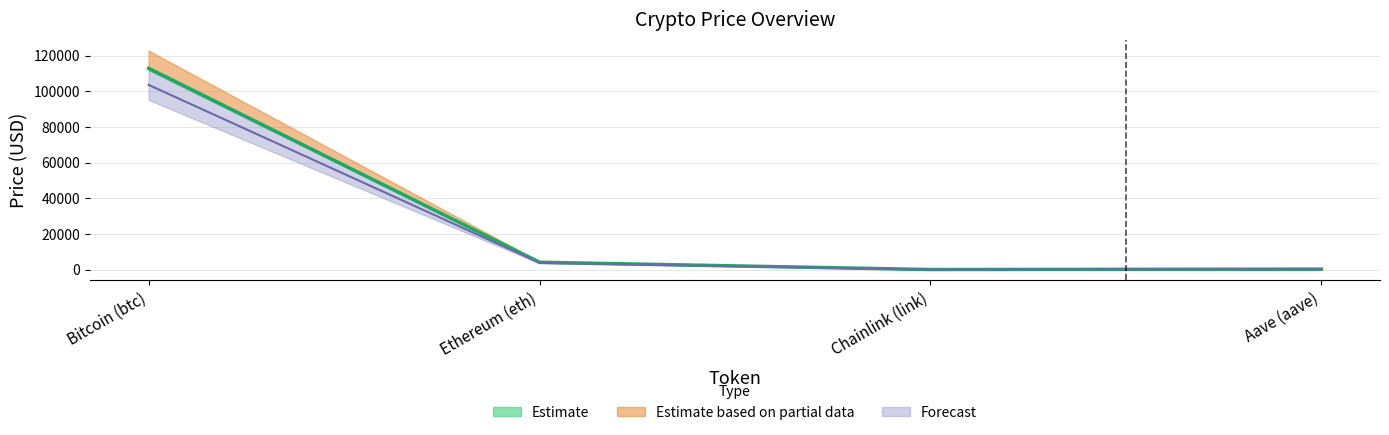

True or false: price24hAgo has a value of 253.9 at Aave (aave).

True